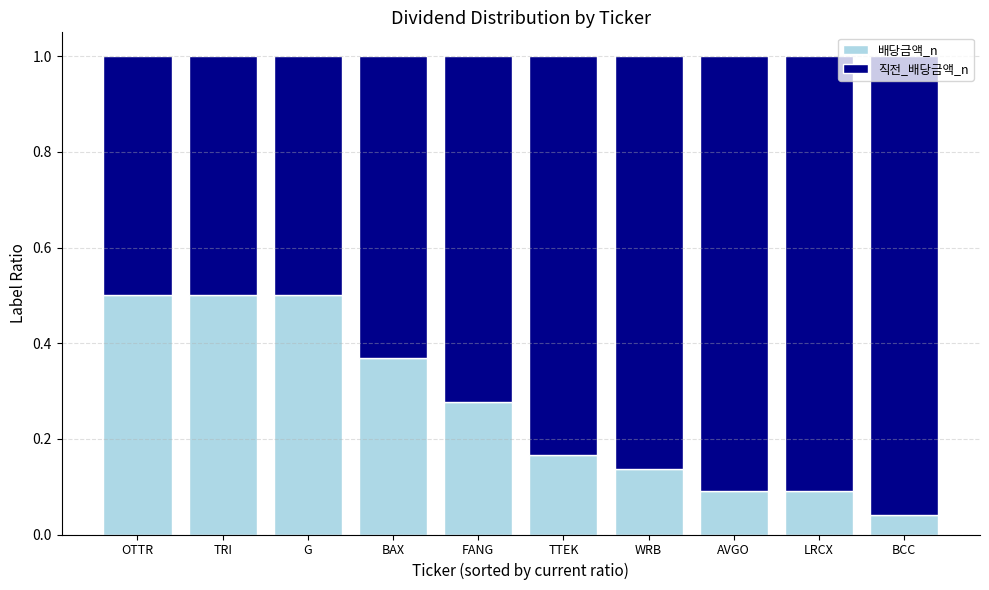

The value of 배당금액_n at LRCX is 0.1. True or false?

True